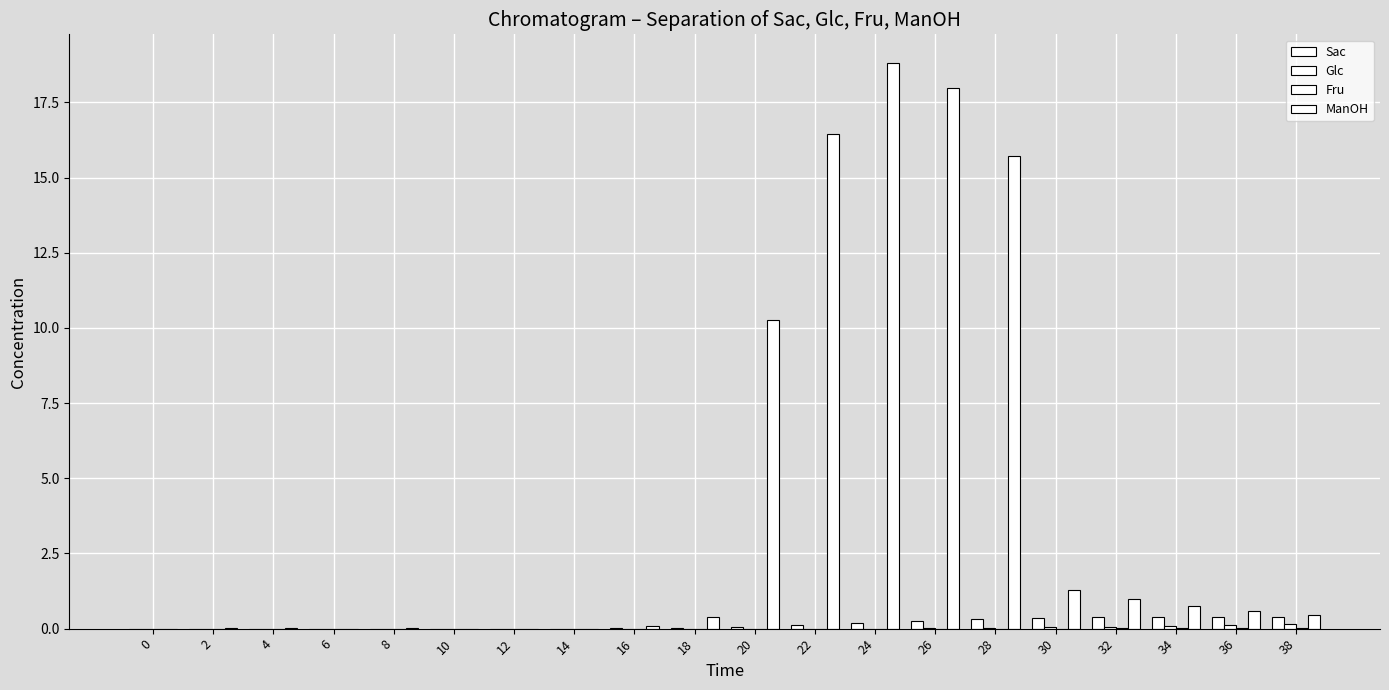

What is the total value across all series at 26?

18.2